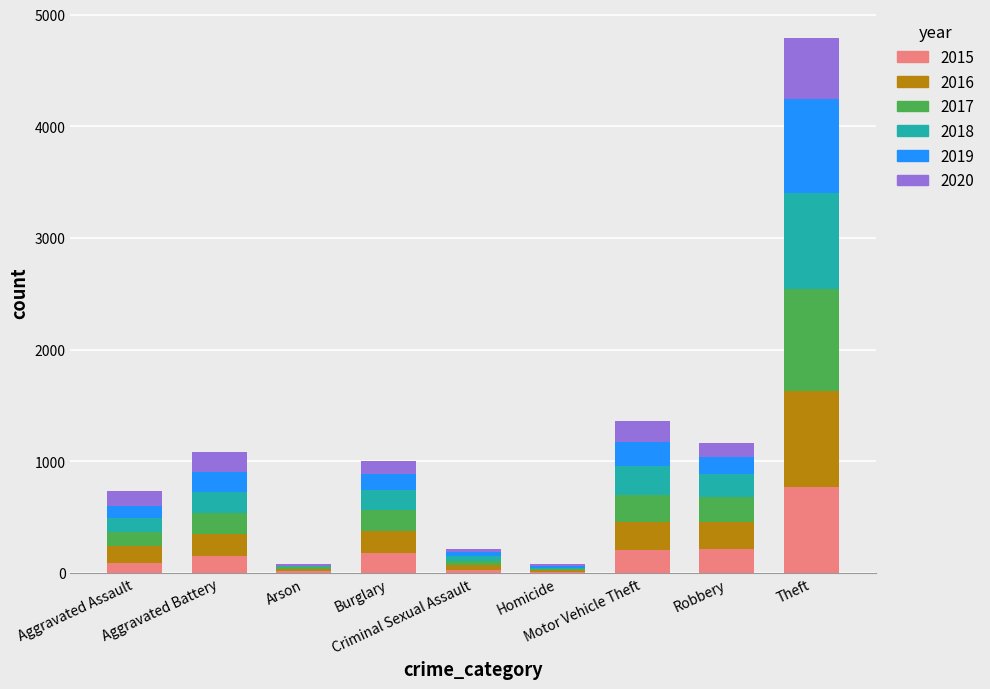

What is the highest value of the 2015 series?

774